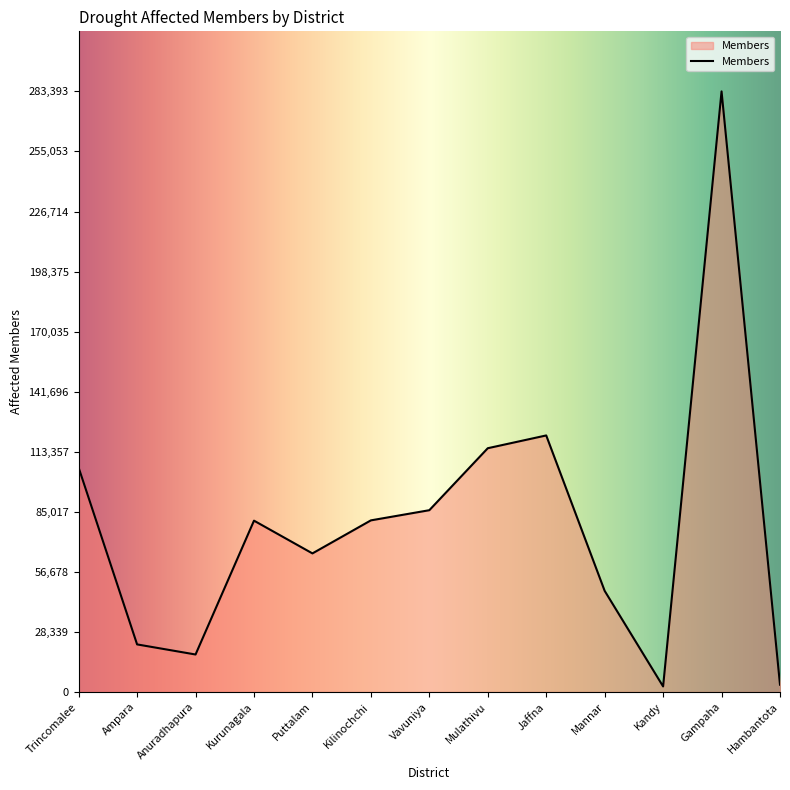

Between Gampaha and Trincomalee, which is larger?

Gampaha